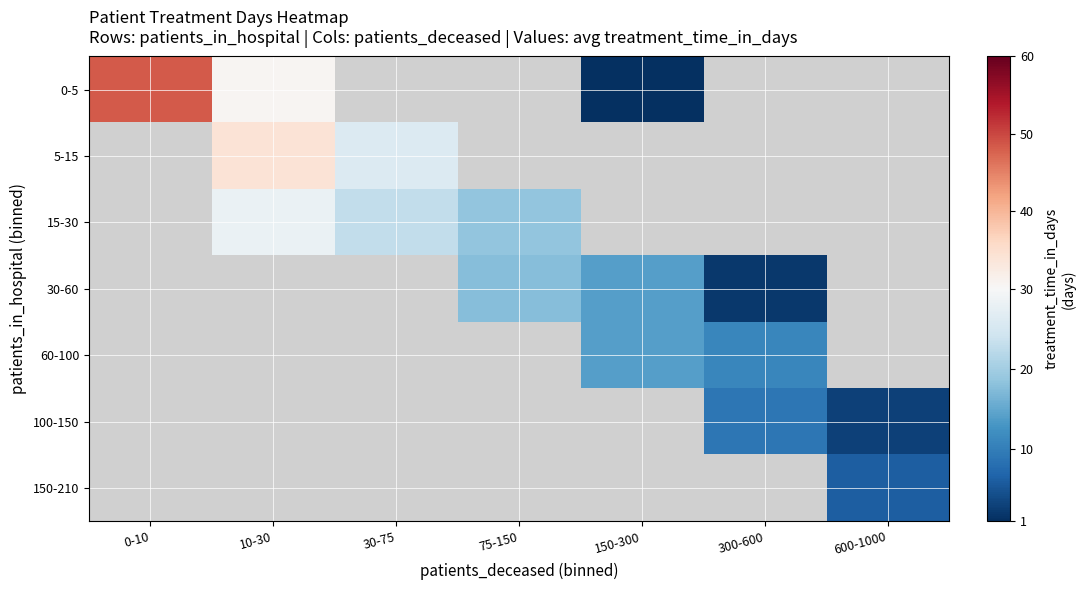

Which series has the widest spread of values?

0-5